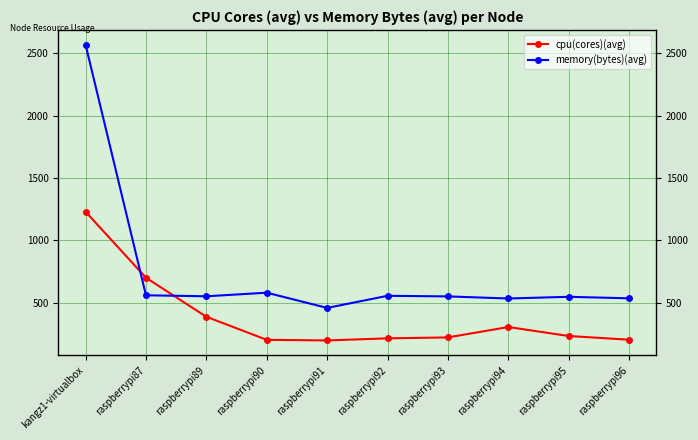

What is the value of the memory(bytes)(avg) point at the 4th from the left?

580.0